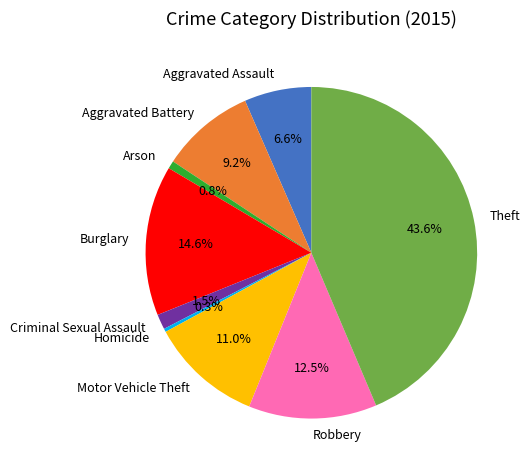

What is the largest slice in the pie chart?

Theft